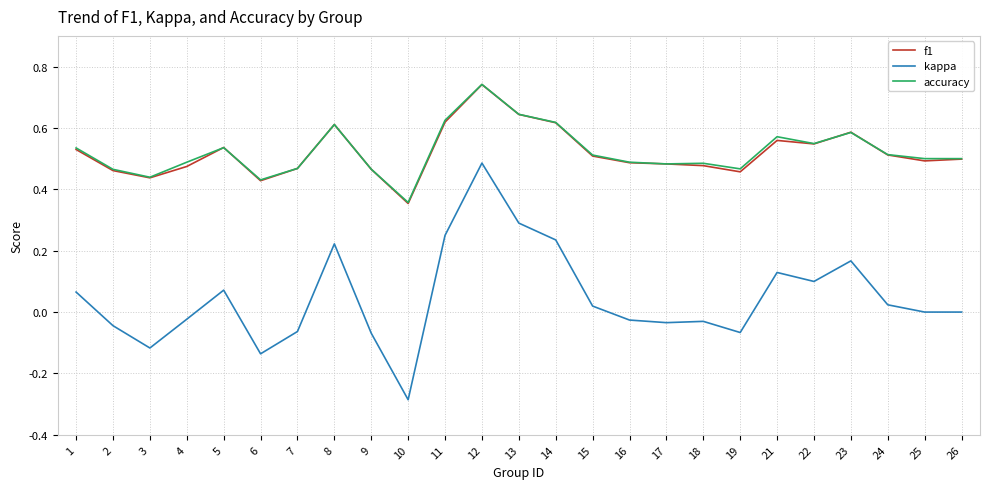

Between 13 and 18, which series saw the biggest shift?

kappa